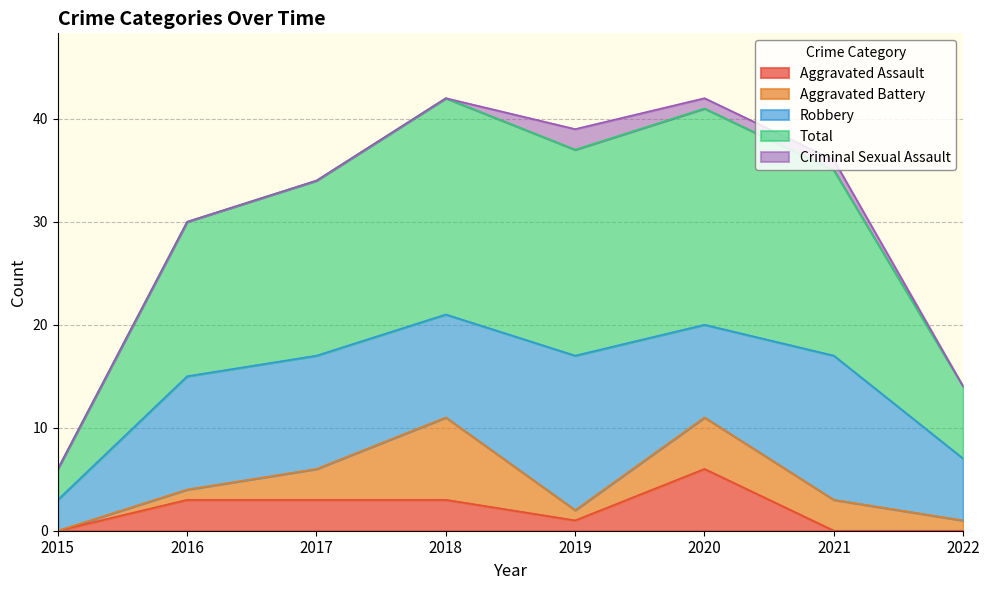

What is the value of the Aggravated Assault point at the 2nd from the left?

3